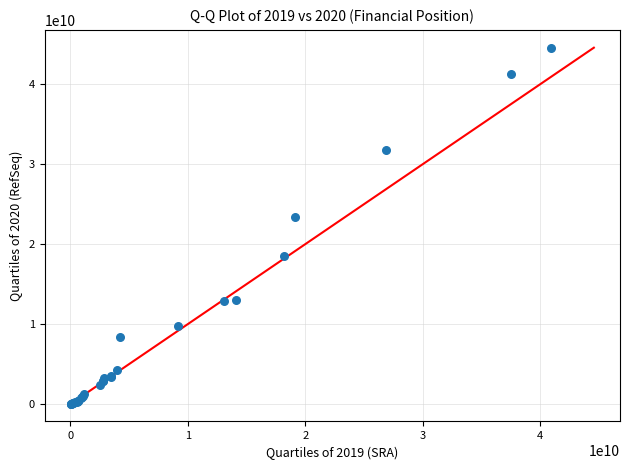

What Y value in the scatter plot is closest to 22308293143?

23337697730